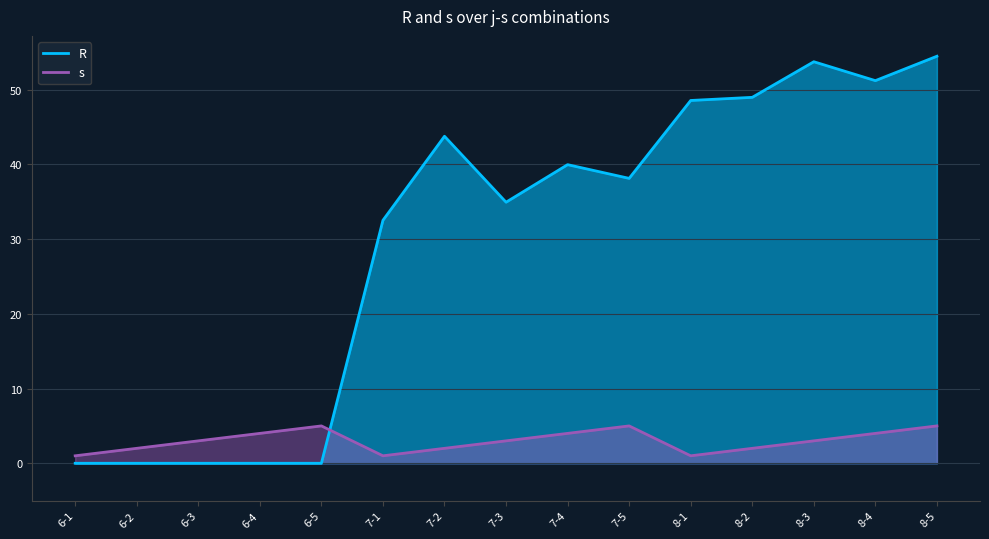

What is the label of the 12th point from the right?

6-4